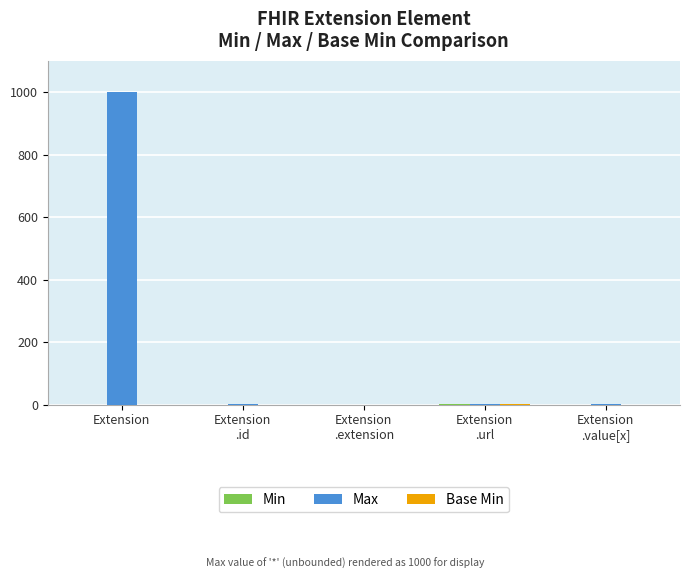

What is the greatest value displayed?

1000